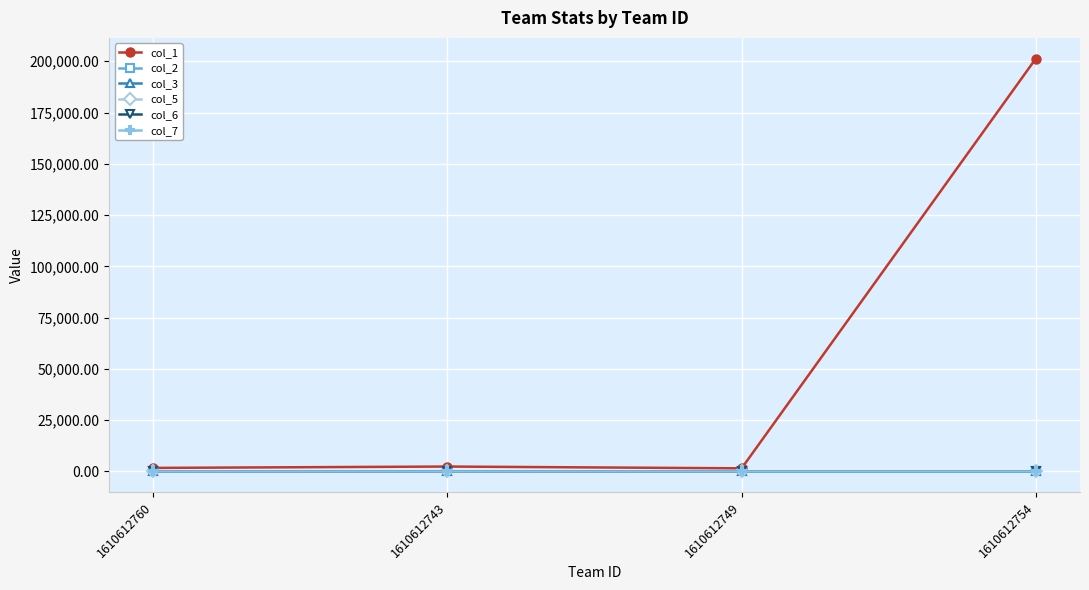

What is the value of the col_7 point at the 1st from the left?

0.3